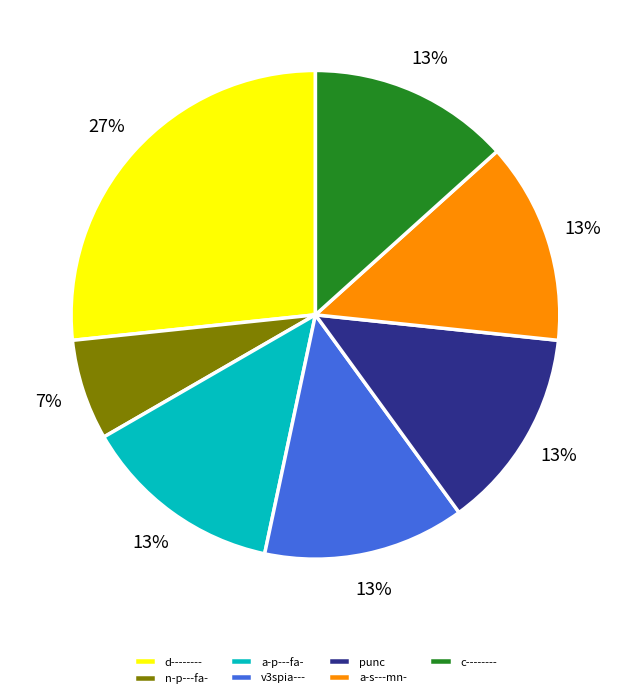

How many slices are in this pie chart?

7